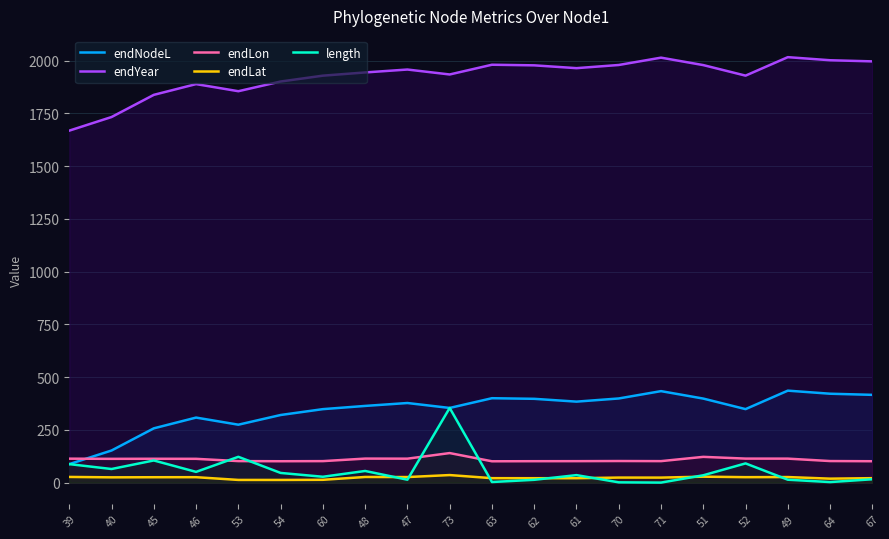

Reading left to right, what are all the values shown in this chart?

endNodeL: 39=87.7	40=152.3	45=257.4	46=308.4	53=274.6	54=320.6	60=348.4	48=363.6	47=377.4	73=354.0	63=400.2	62=397.3	61=384.0	70=399.0	71=433.8	51=398.5	52=348.5	49=436.1	64=421.5	67=416.1
endYear: 39=1668.7	40=1733.3	45=1838.4	46=1889.4	53=1855.6	54=1901.6	60=1929.4	48=1944.6	47=1958.4	73=1935.0	63=1981.2	62=1978.3	61=1965.0	70=1980.0	71=2014.7	51=1979.4	52=1929.5	49=2017.0	64=2002.5	67=1997.1
endLon: 39=113.6	40=112.8	45=113.1	46=112.8	53=102.0	54=101.4	60=101.9	48=113.9	47=113.6	73=140.1	63=101.2	62=101.6	61=101.8	70=102.4	71=101.9	51=122.1	52=113.9	49=113.7	64=102.3	67=101.4
endLat: 39=27.0	40=25.1	45=25.6	46=25.8	53=12.8	54=12.7	60=13.4	48=26.8	47=26.4	73=35.8	63=21.1	62=20.9	61=21.0	70=24.0	71=23.8	51=28.2	52=25.9	49=26.4	64=18.8	67=21.2
length: 39=87.7	40=64.6	45=105.1	46=51.0	53=122.3	54=45.9	60=27.8	48=55.3	47=13.8	73=354.0	63=2.9	62=13.3	61=35.6	70=1.3	71=0.2	51=34.8	52=91.1	49=13.8	64=2.6	67=15.9